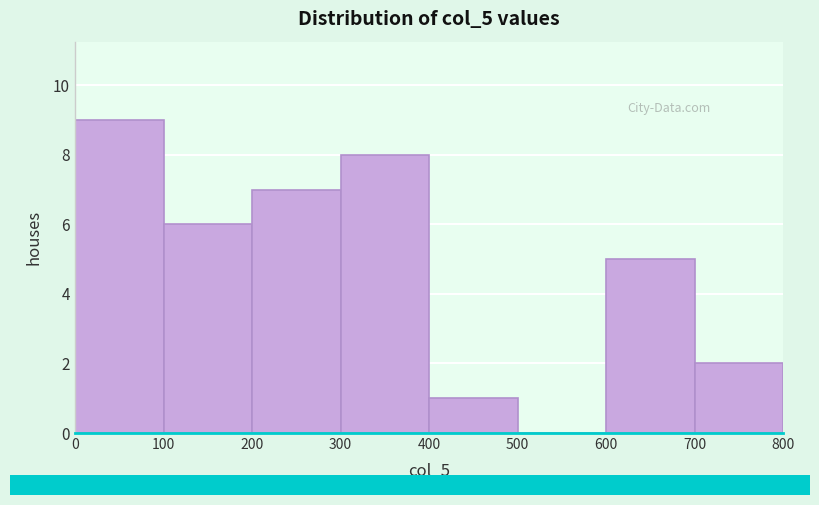

Reading left to right, list every bar in this chart as the range it spans on the x-axis followed by its height. The values are not printed on the chart, so give them approximately, as read against the axis.

0 to 100: 9
100 to 200: 6
200 to 300: 7
300 to 400: 8
400 to 500: 1
500 to 600: 0
600 to 700: 5
700 to 800: 2